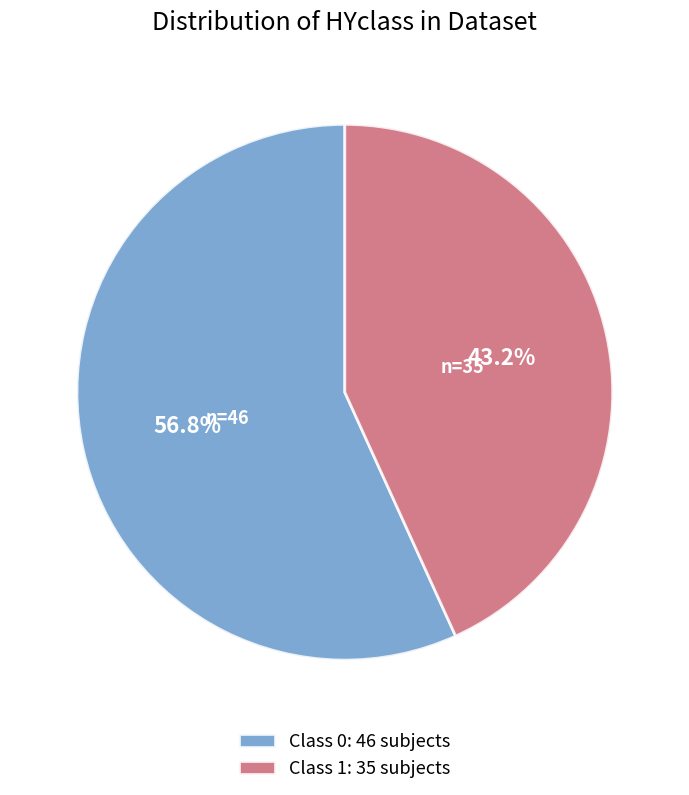

Is the sum of Class 0: 46 subjects and Class 1: 35 subjects greater than half?

Yes